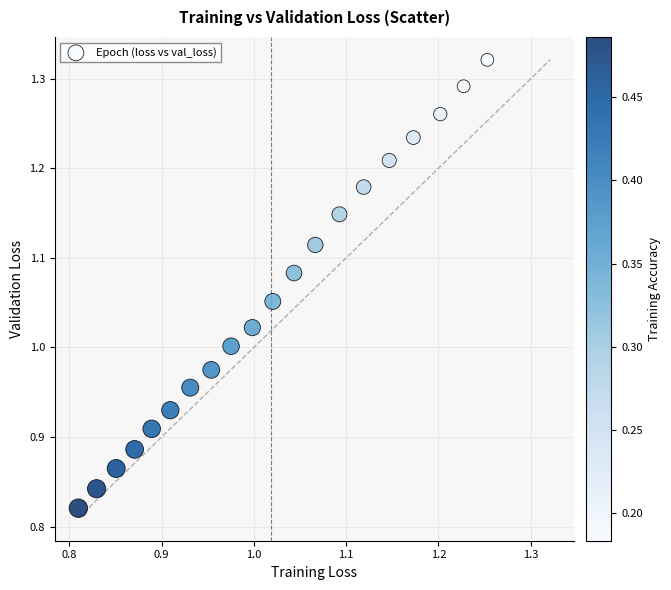

What is the range of Y values (max minus min)?

0.5